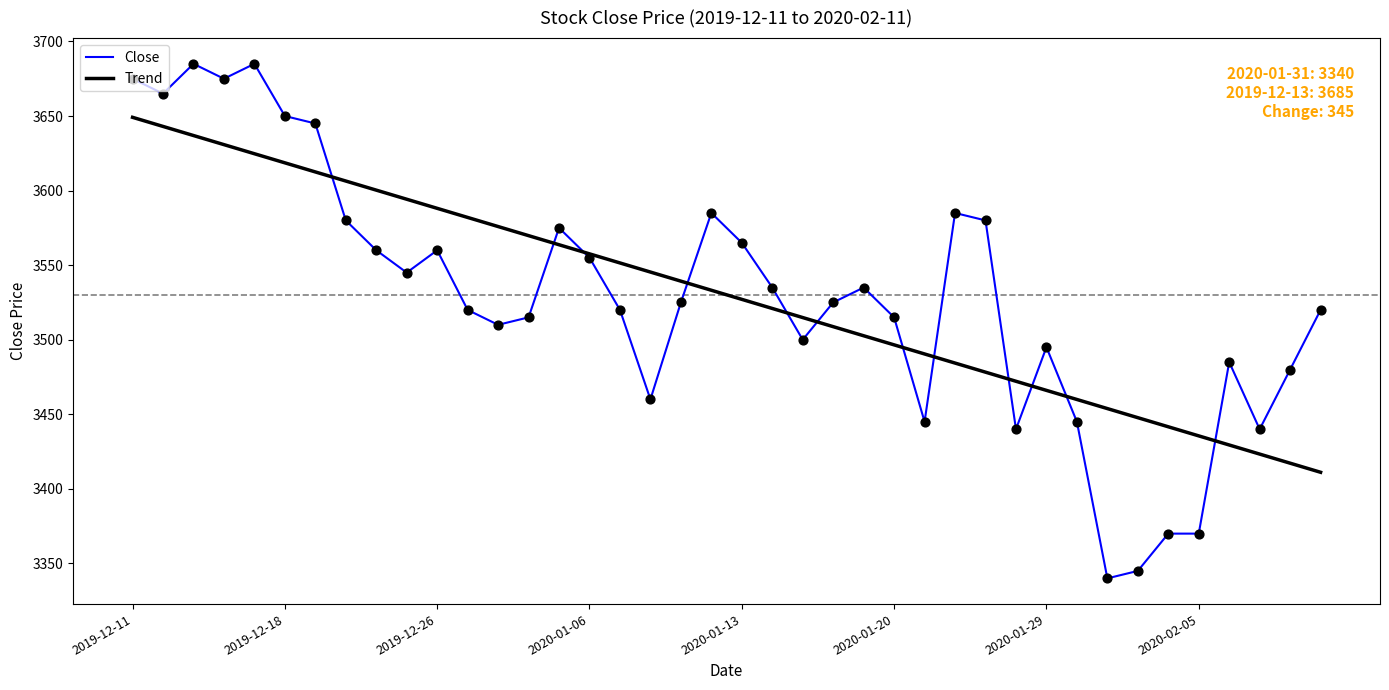

What are all the series names shown in the legend?

Close, Trend